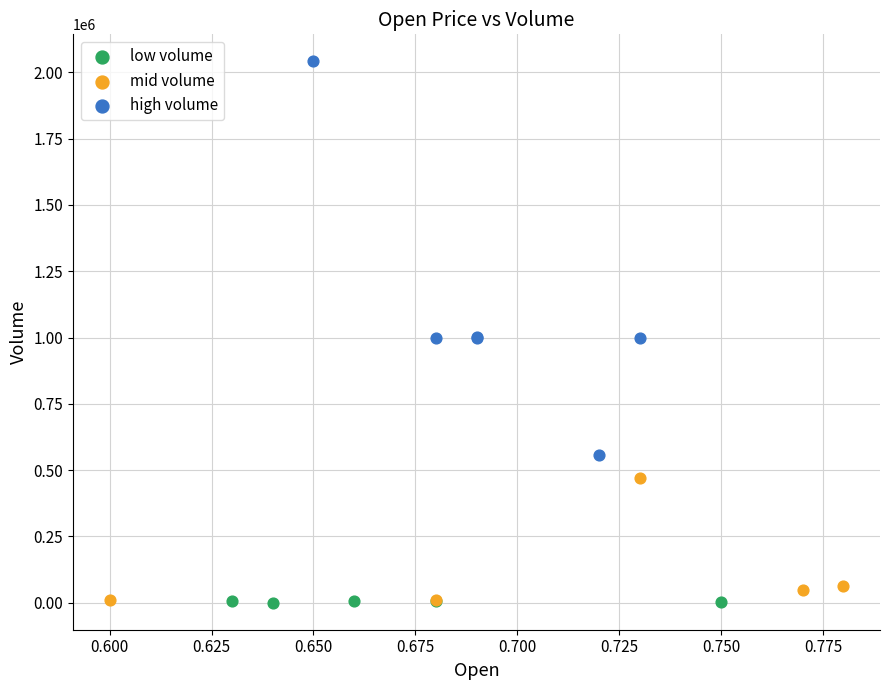

Which series contains the highest Y value?

high volume